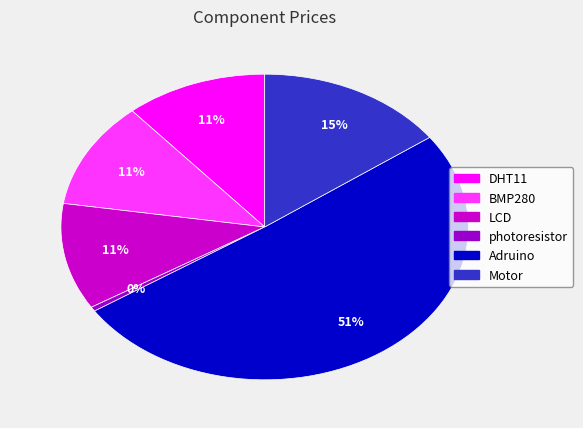

Which category has the smallest portion of the pie?

photoresistor